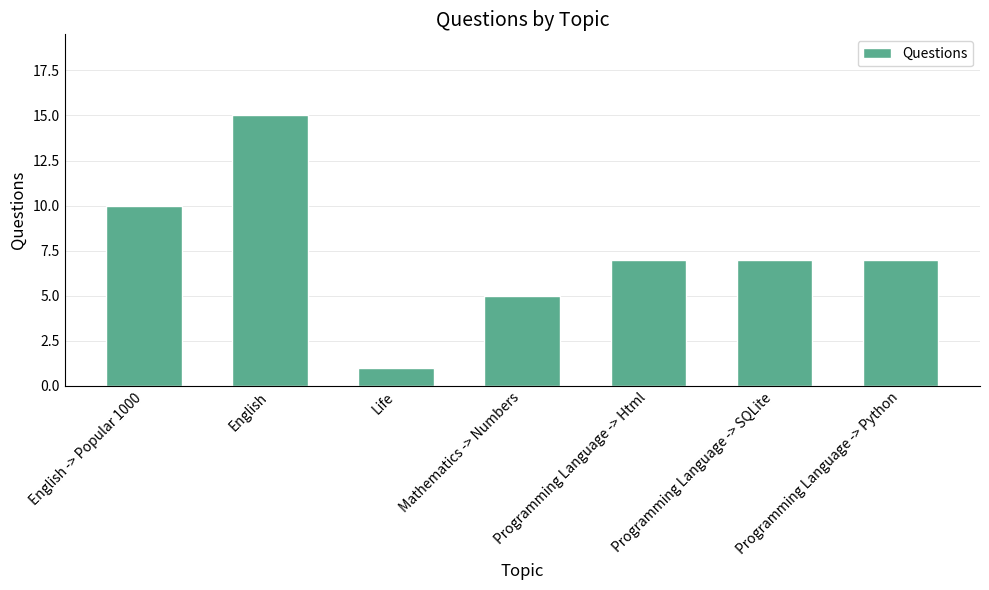

Between English and Mathematics -> Numbers, which is larger?

English